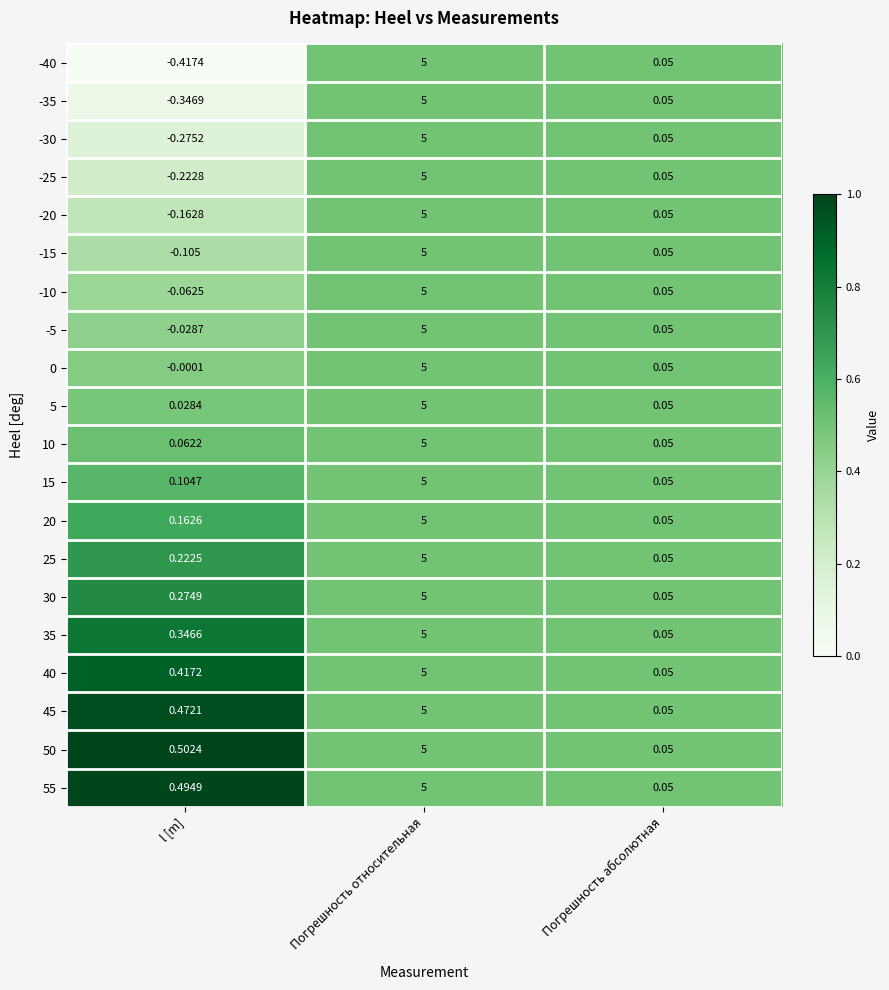

Is the value of 0 at Погрешность относительная greater than the value of -15 at Погрешность абсолютная?

Yes